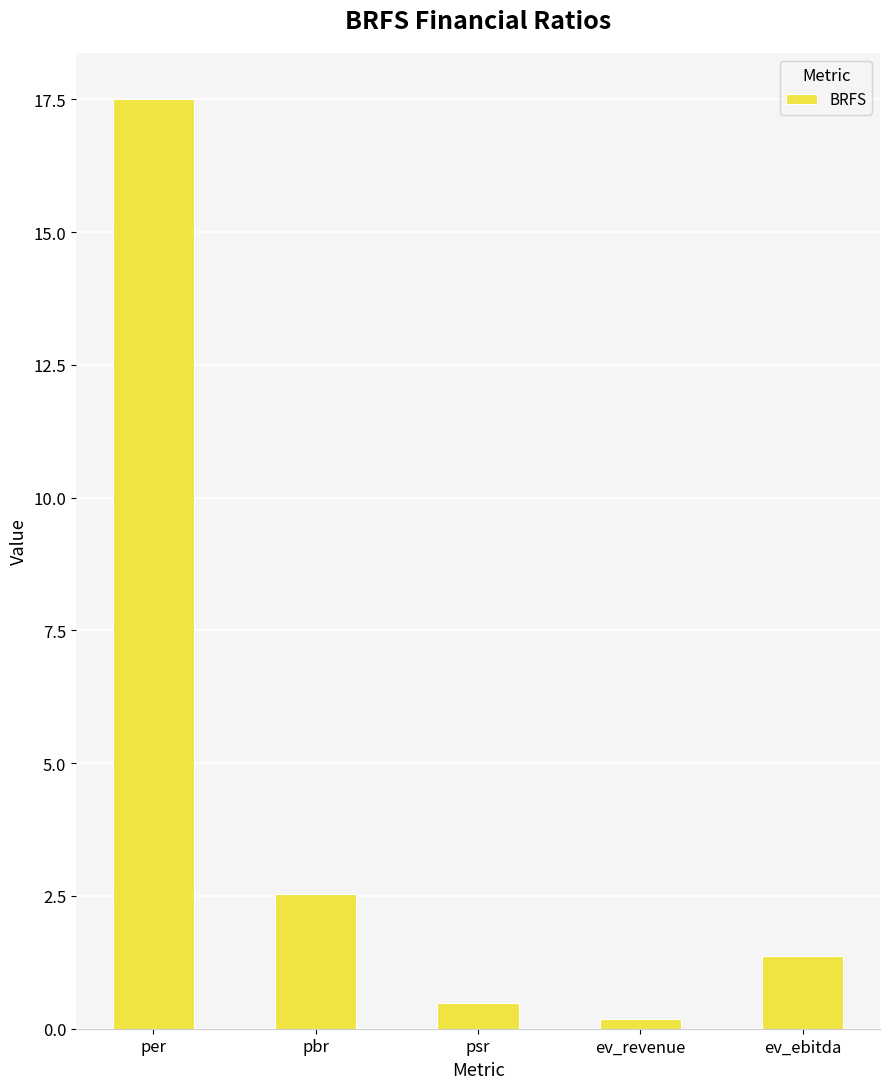

List the labels in order of value, smallest first.

ev_revenue, psr, ev_ebitda, pbr, per